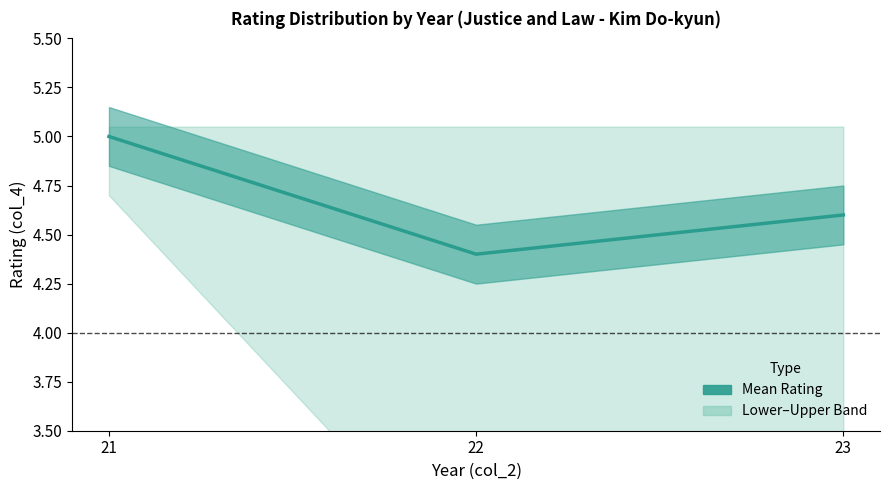

List the labels in order of value, largest first.

21, 23, 22